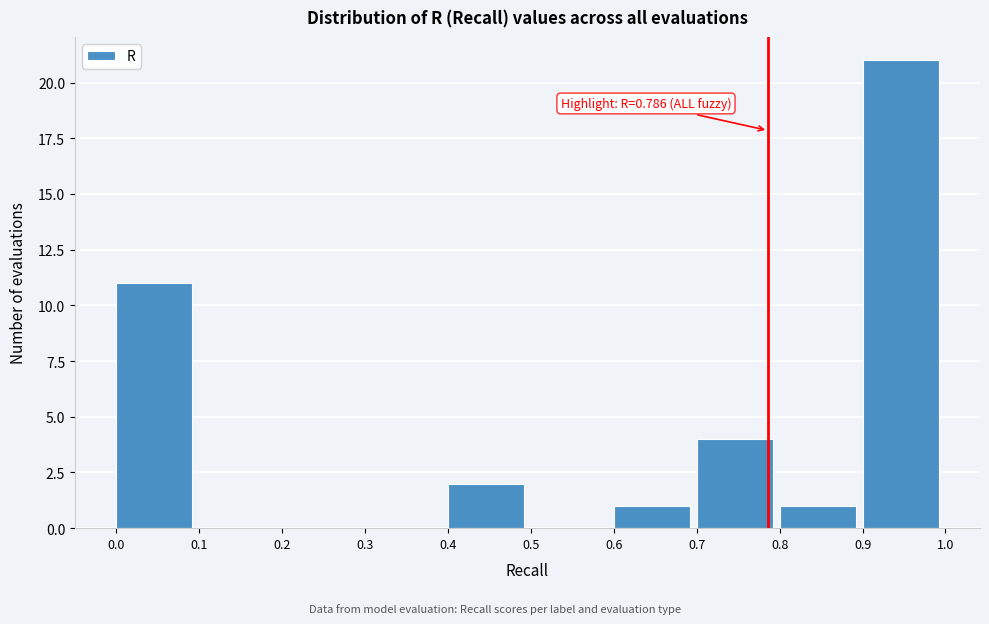

Which range on the x-axis has the tallest bar?

0.9 to 1.0